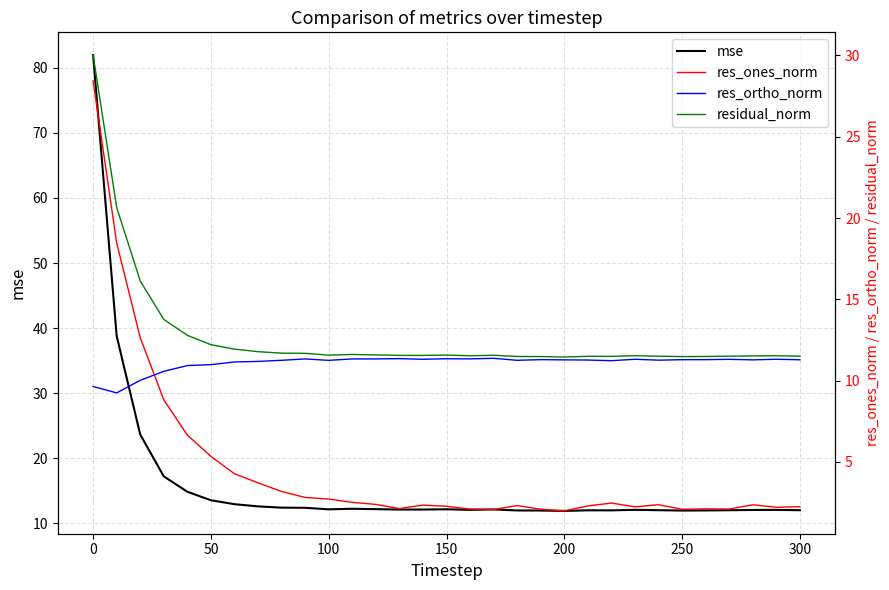

What is the value of the res_ones_norm point at the 10th from the left?

2.8